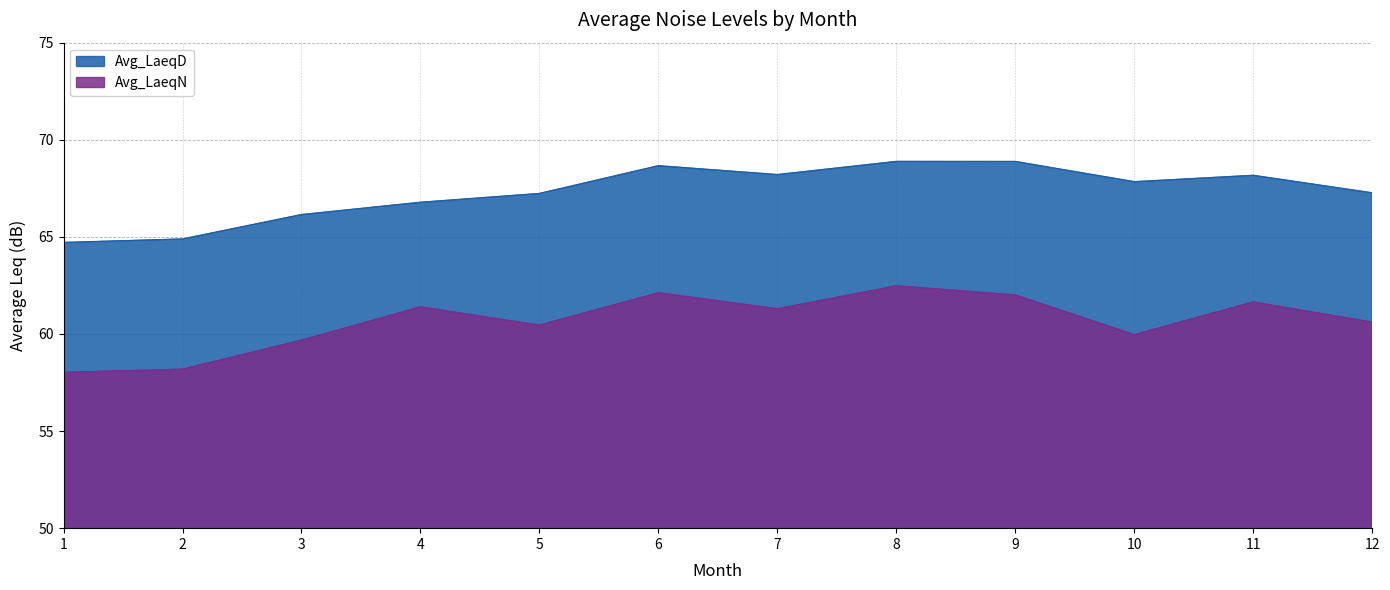

What are all the series names shown in the legend?

Avg_LaeqD, Avg_LaeqN